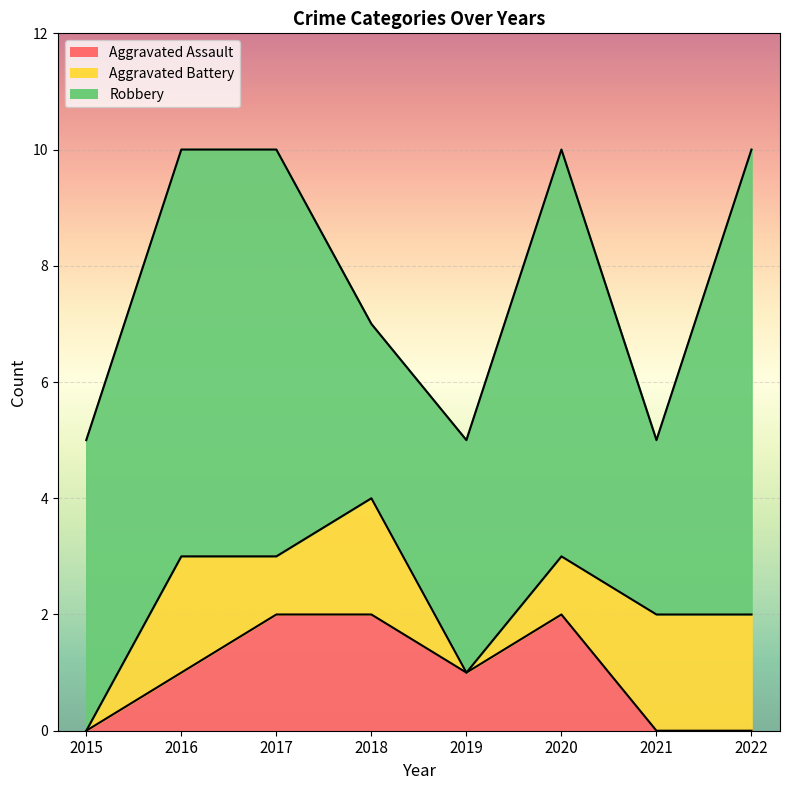

True or false: Aggravated Assault and Robbery intersect in this chart.

False